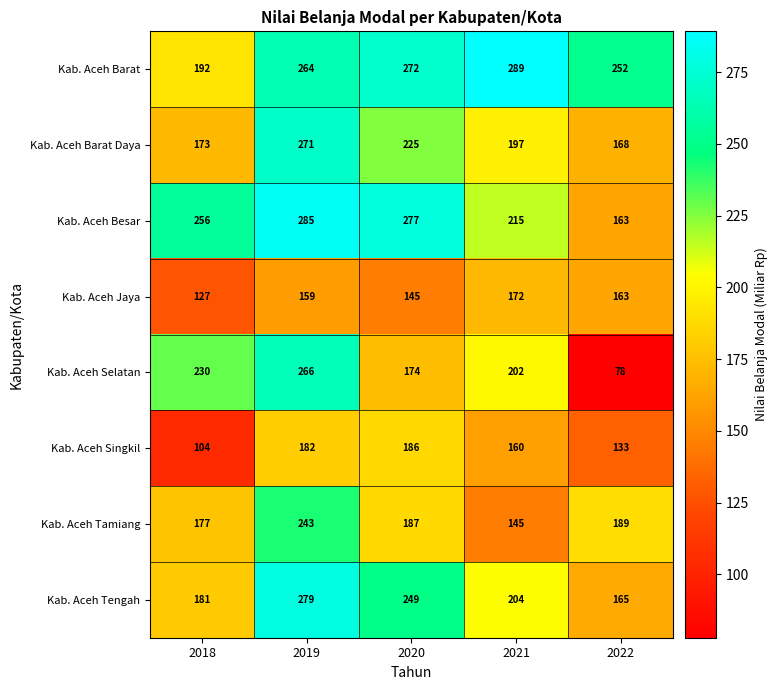

Which series has the widest spread of values?

Kab. Aceh Selatan